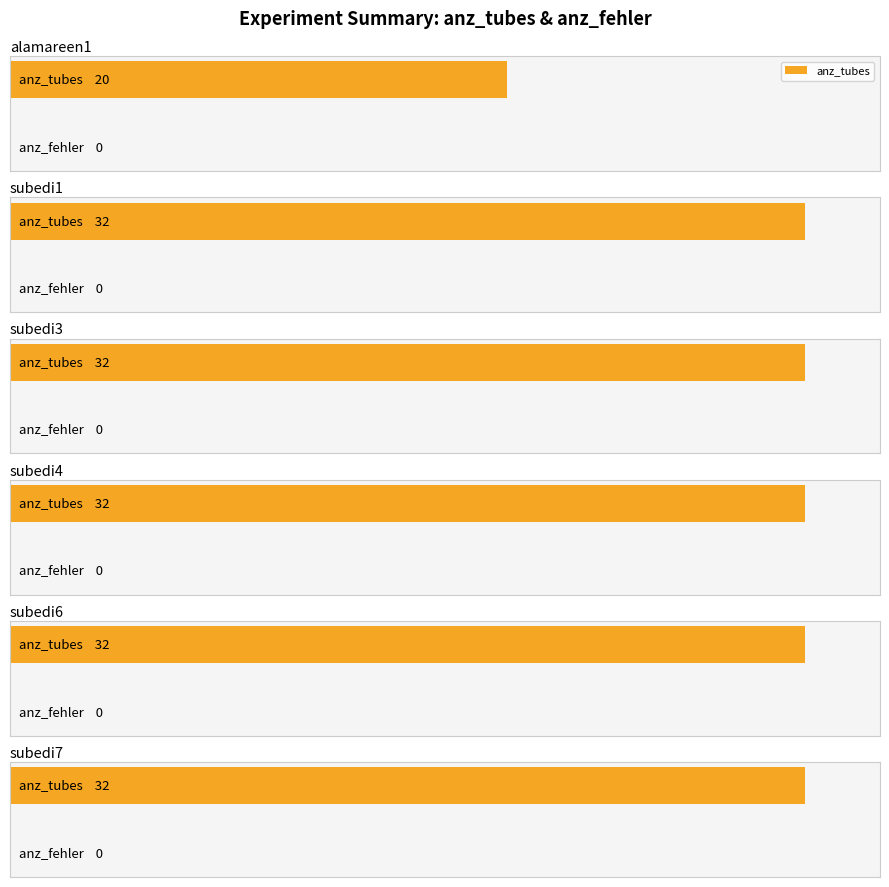

At how many categories does at least one series exceed 16?

6